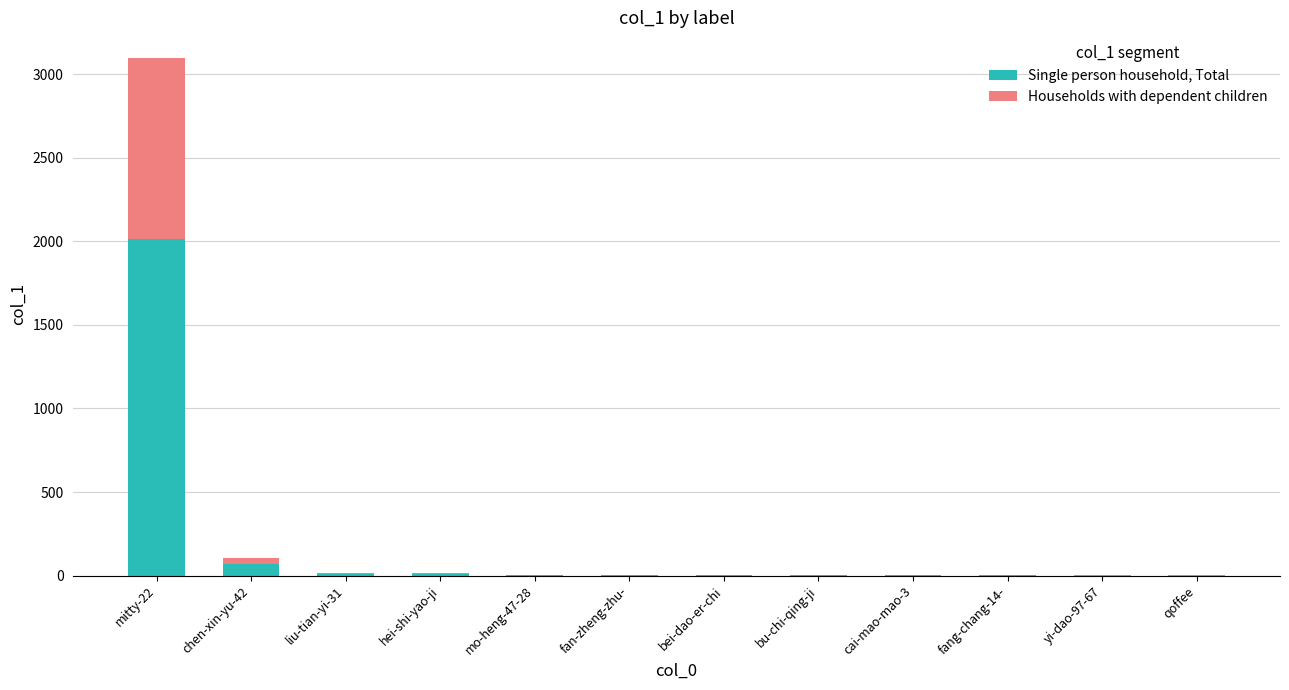

At which category is the sum across all series the highest?

mitty-22